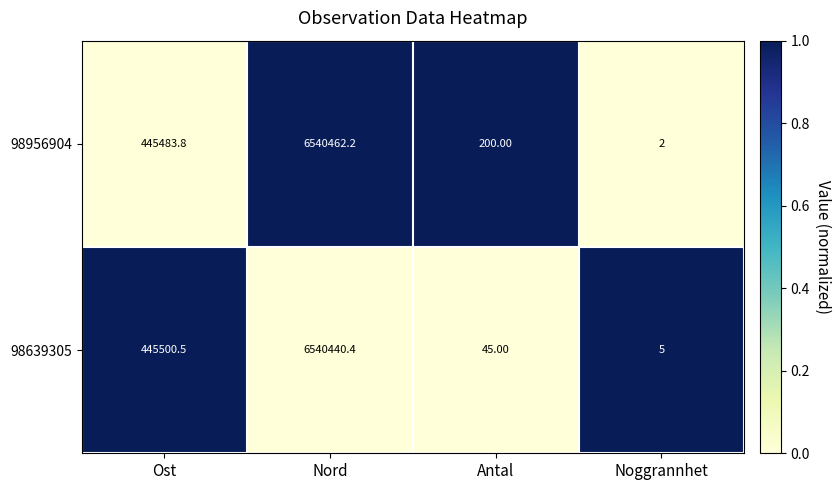

Is the value of 98956904 at Noggrannhet greater than the value of 98639305 at Noggrannhet?

No